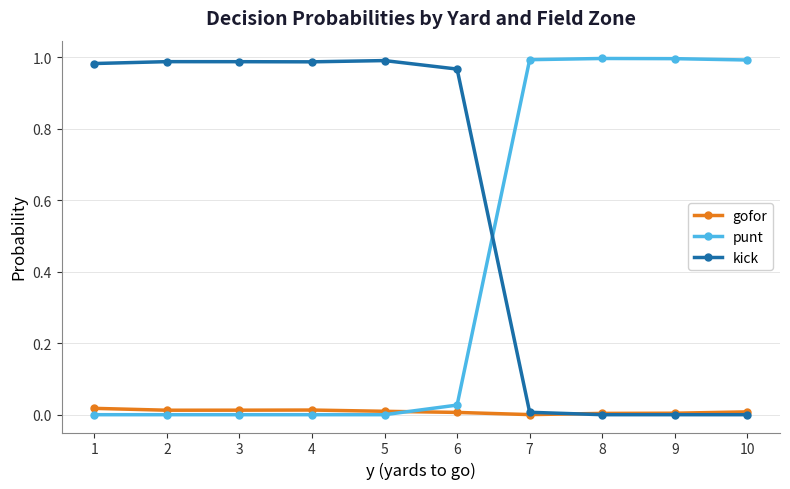

Rank the series by their average value, from highest to lowest.

kick, punt, gofor